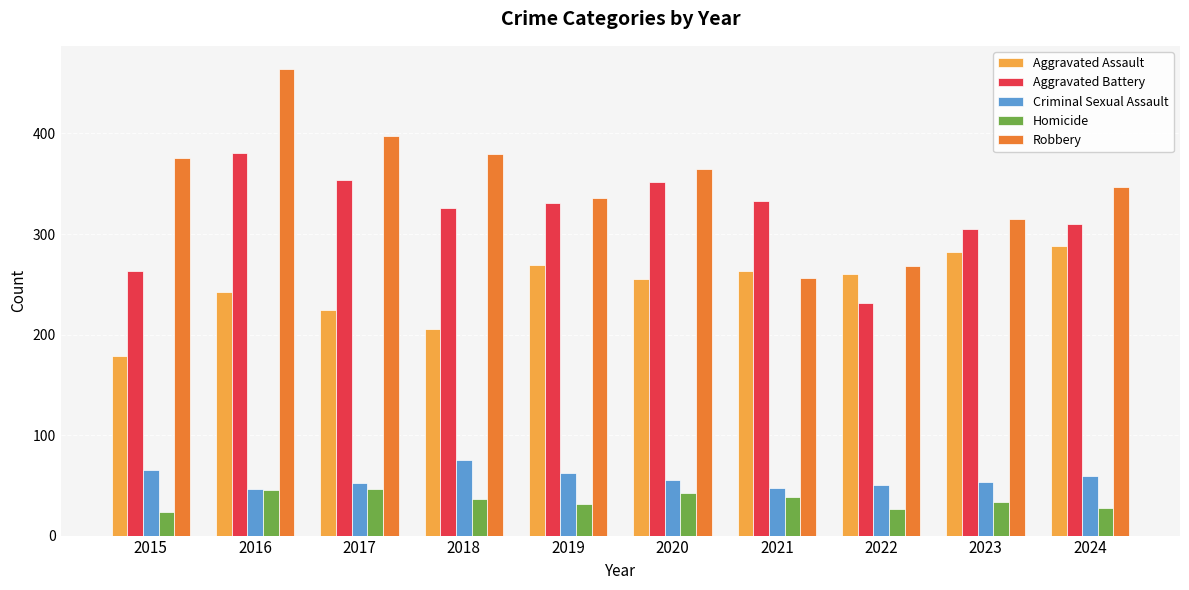

The value of Homicide at 2021 is 38. True or false?

True